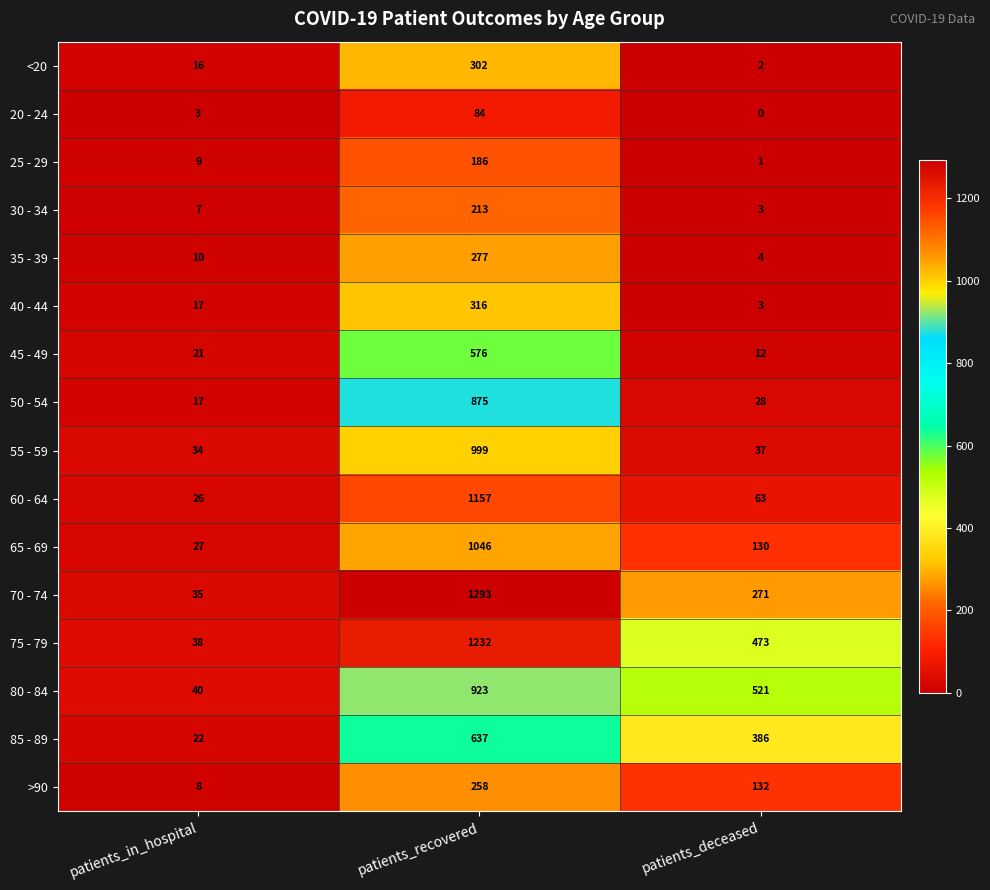

What is the sum of the 25 - 29 values at patients_deceased and patients_recovered?

187